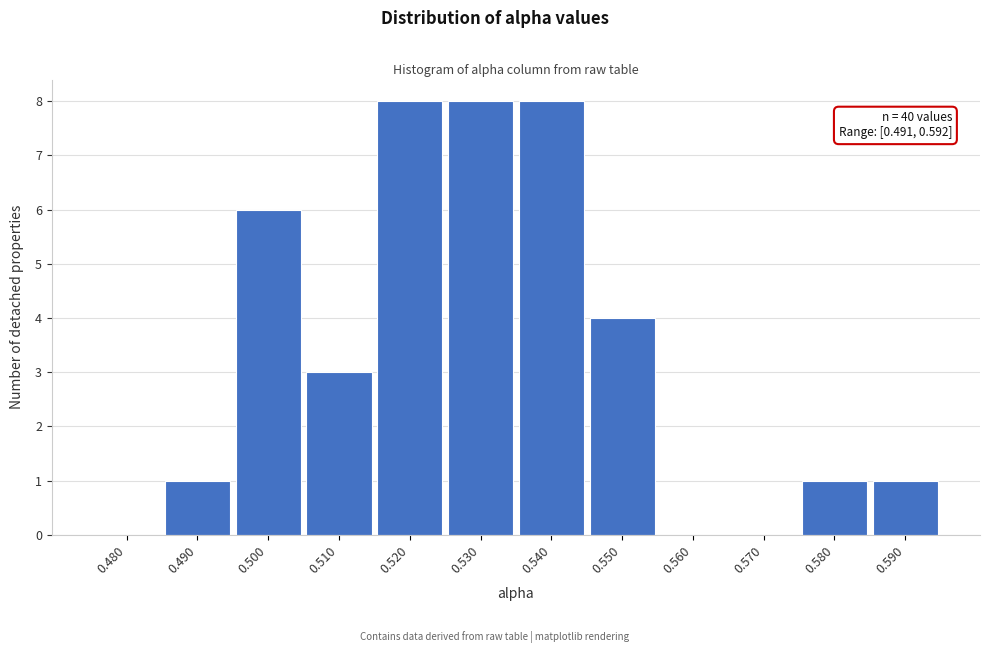

Reading right to left, extract all data points from this chart.

0.590=1	0.580=1	0.570=0	0.560=0	0.550=4	0.540=8	0.530=8	0.520=8	0.510=3	0.500=6	0.490=1	0.480=0